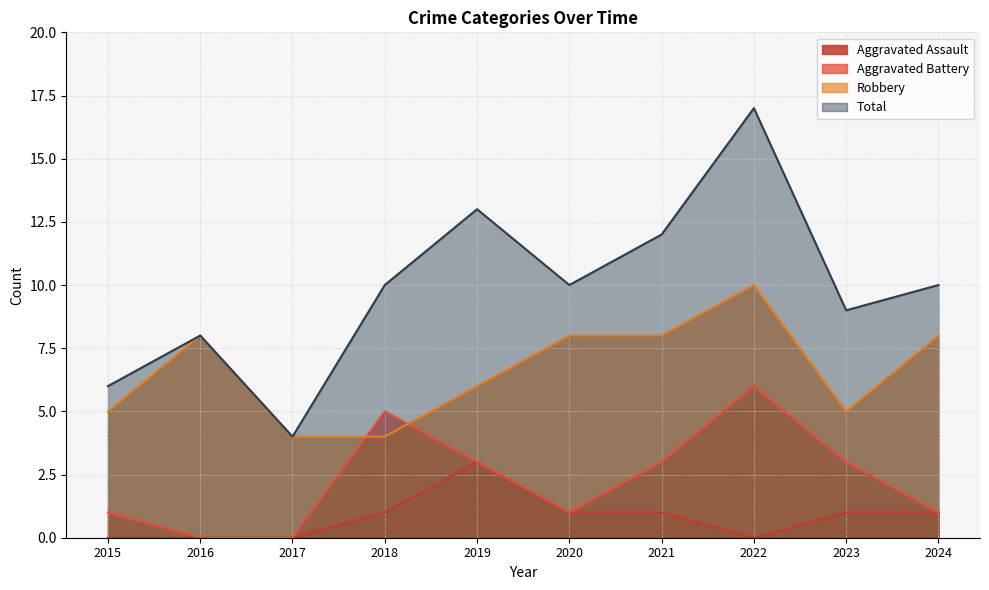

What is the value of the Aggravated Battery point at the 1st from the left?

1